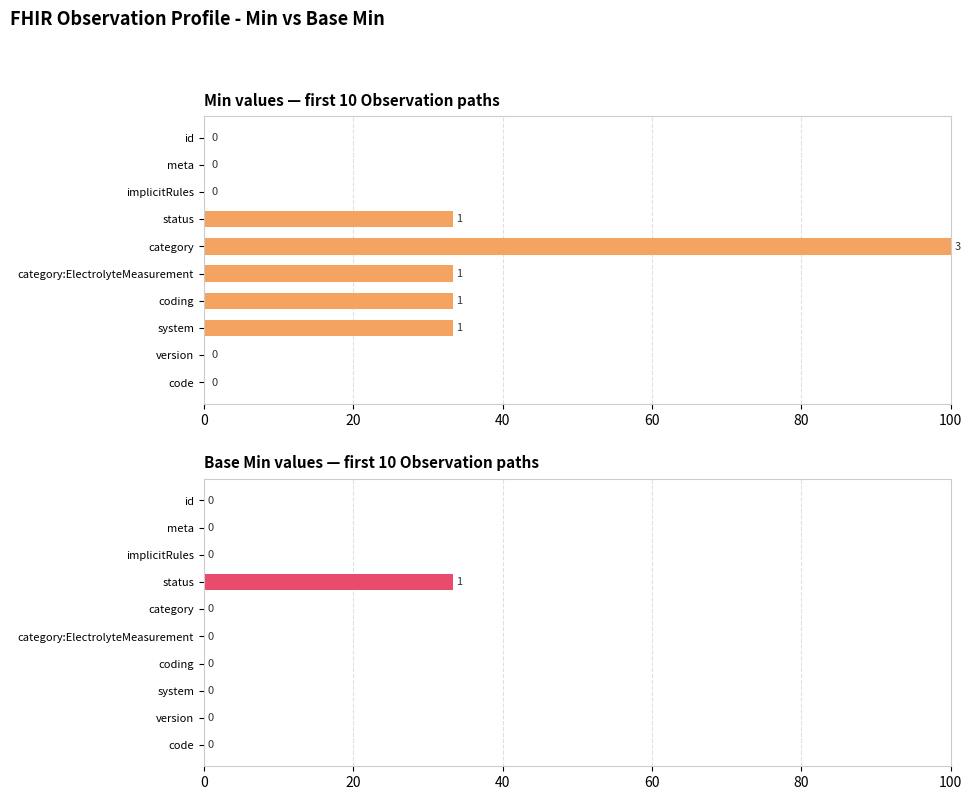

Are the bars horizontal?

Yes